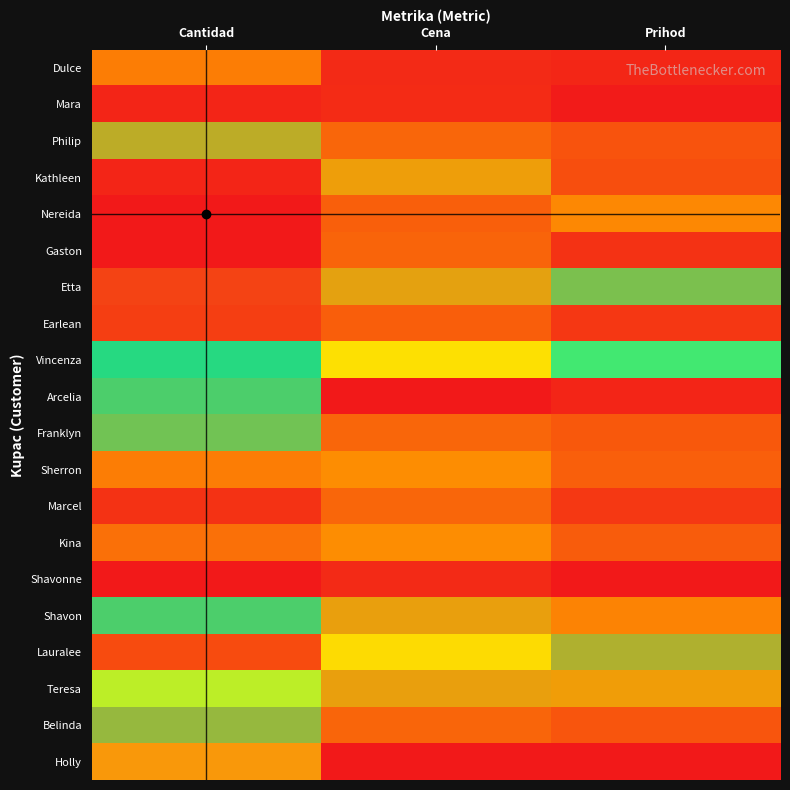

What is the spread (max minus min) of values at Cena?

1.0